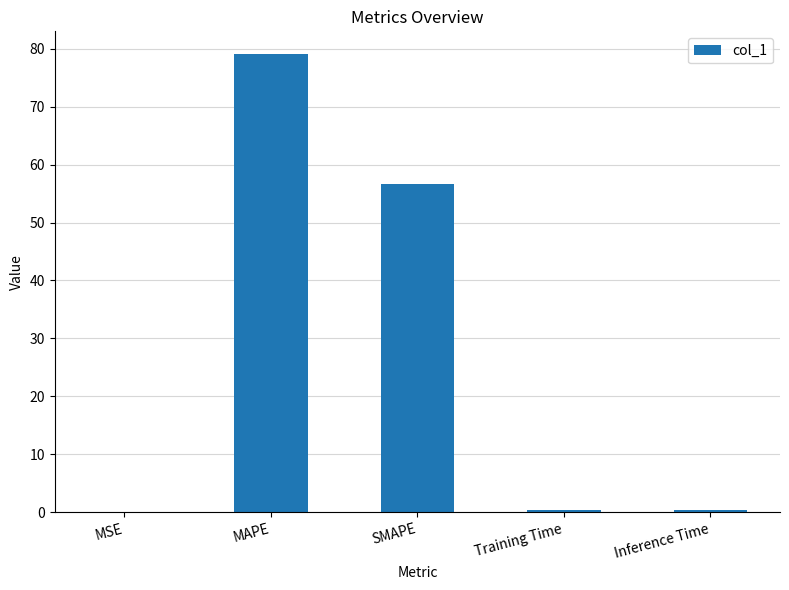

What is the greatest value displayed?

79.1